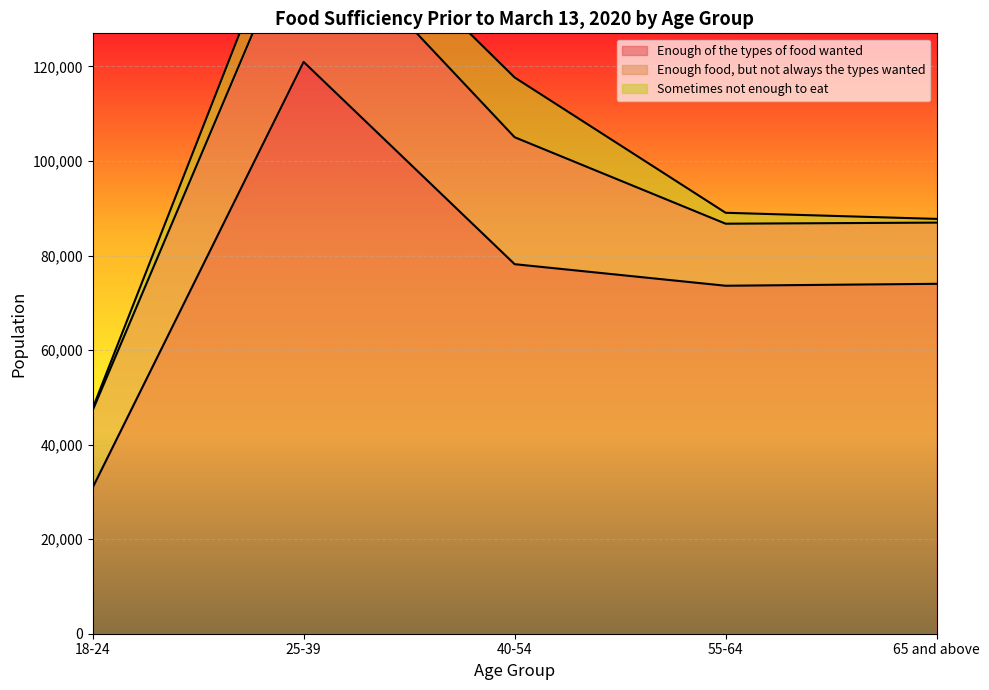

True or false: Enough of the types of food wanted and Enough food, but not always the types wanted cross at least once.

False